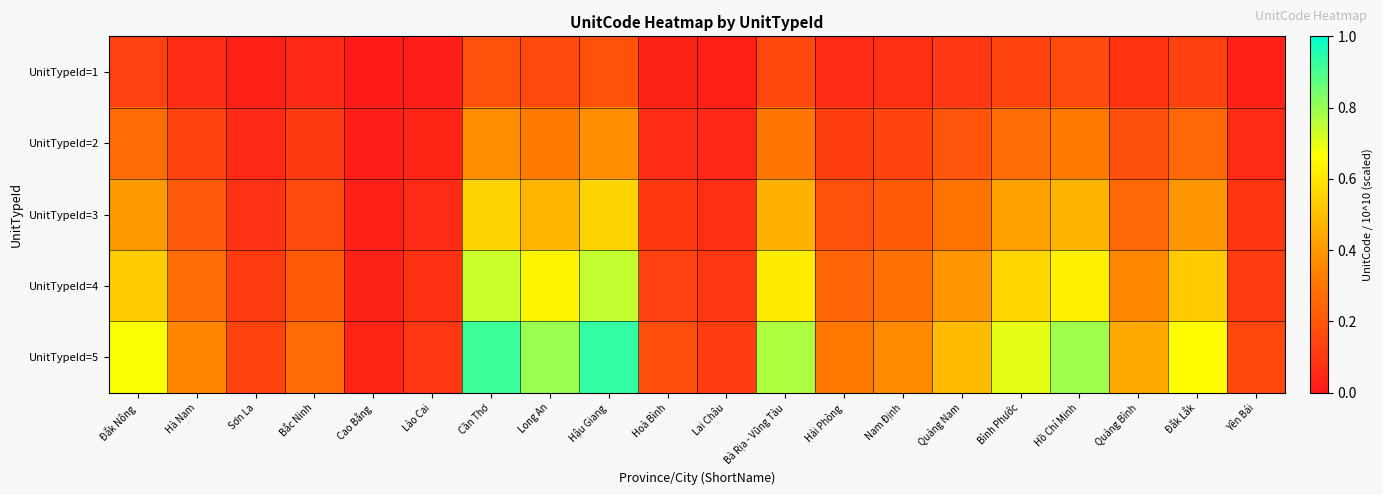

Which series has the largest range (max minus min)?

UnitTypeId=5